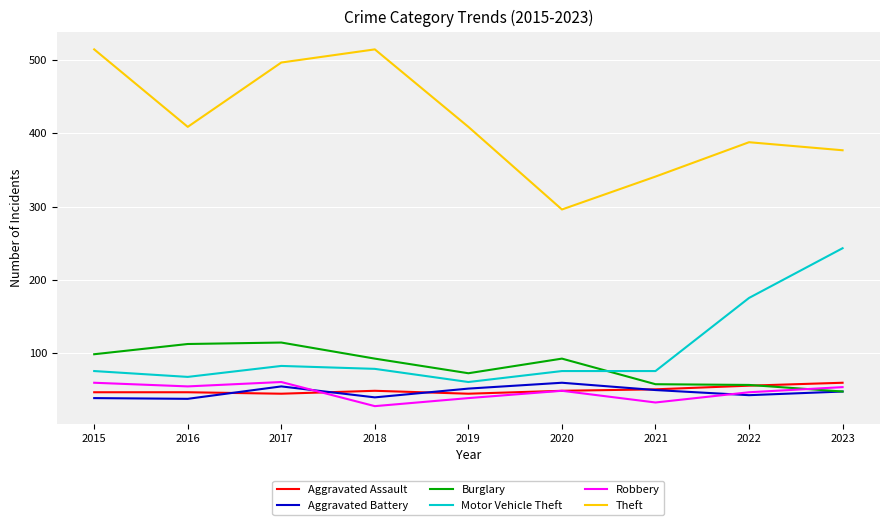

Which series has the widest spread of values?

Theft